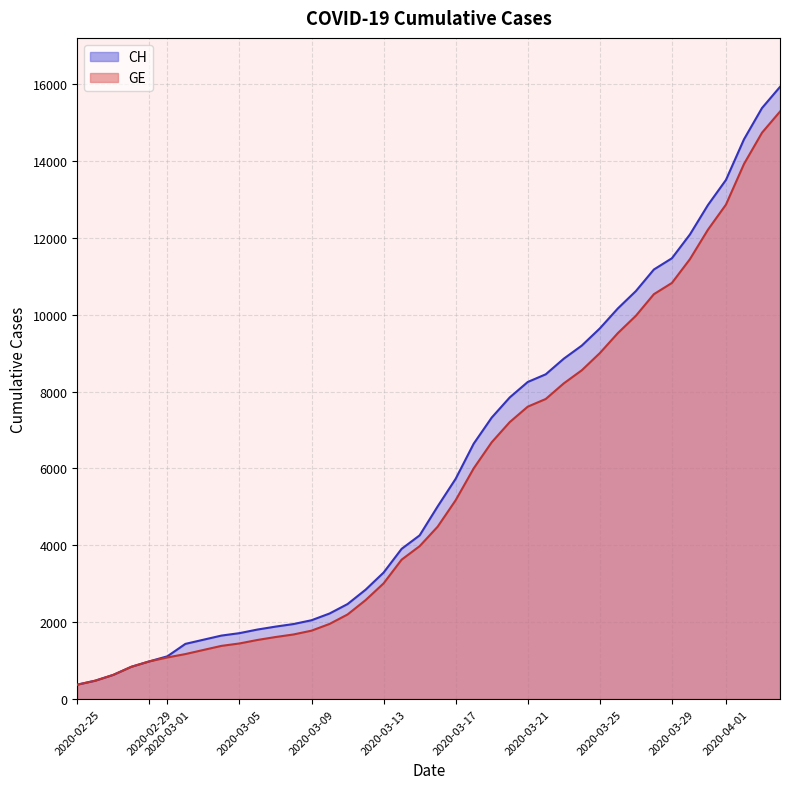

Where does the CH series first go above 5012?

2020-03-17